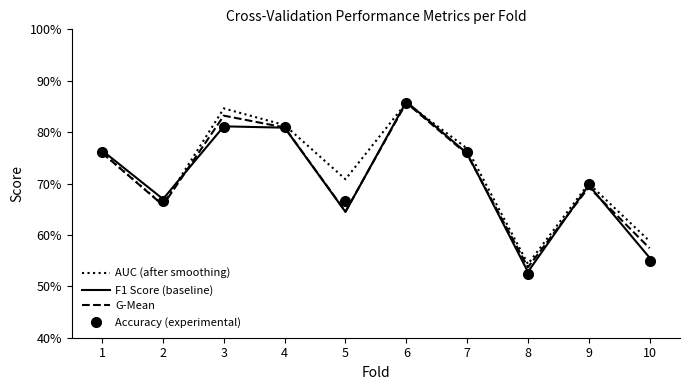

Which series changed the most between 5 and 7?

F1 Score (baseline)